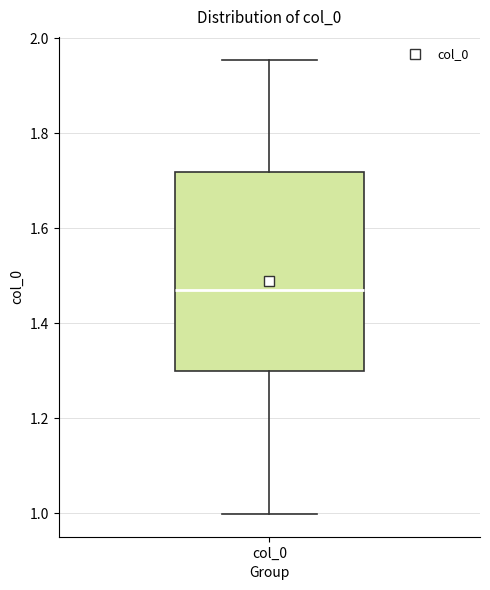

Where is the upper edge of the box for col_0 on the y-axis? The values are not printed on the chart, so give them approximately, as read against the axis.

1.72